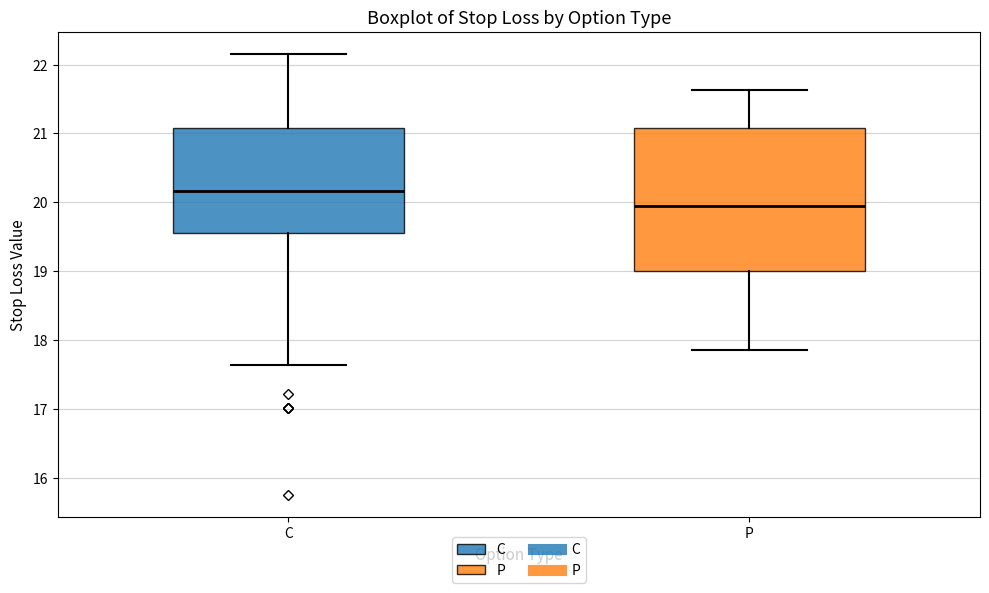

Reading left to right, transcribe this box plot: for each box, give where its median line is, the range the box spans, and where its two whiskers end, as read against the y-axis. The values are not printed on the chart, so give them approximately, as read against the axis.

C: median 20.2, box 19.6 to 21.1, whiskers 17.6 to 22.2
P: median 20.0, box 19.0 to 21.1, whiskers 17.9 to 21.6